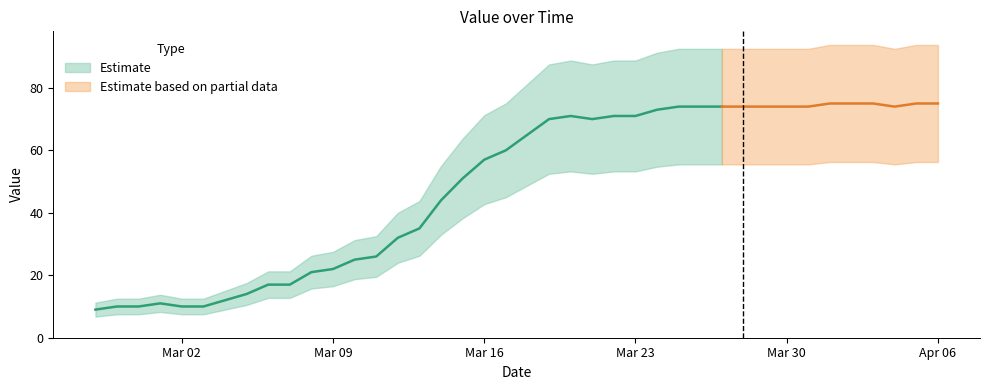

Reading right to left, transcribe all the data shown in this chart.

75	75	74	75	75	75	74	74	74	74	74	74	74	73	71	71	70	71	70	65	60	57	51	44	35	32	26	25	22	21	17	17	14	12	10	10	11	10	10	9